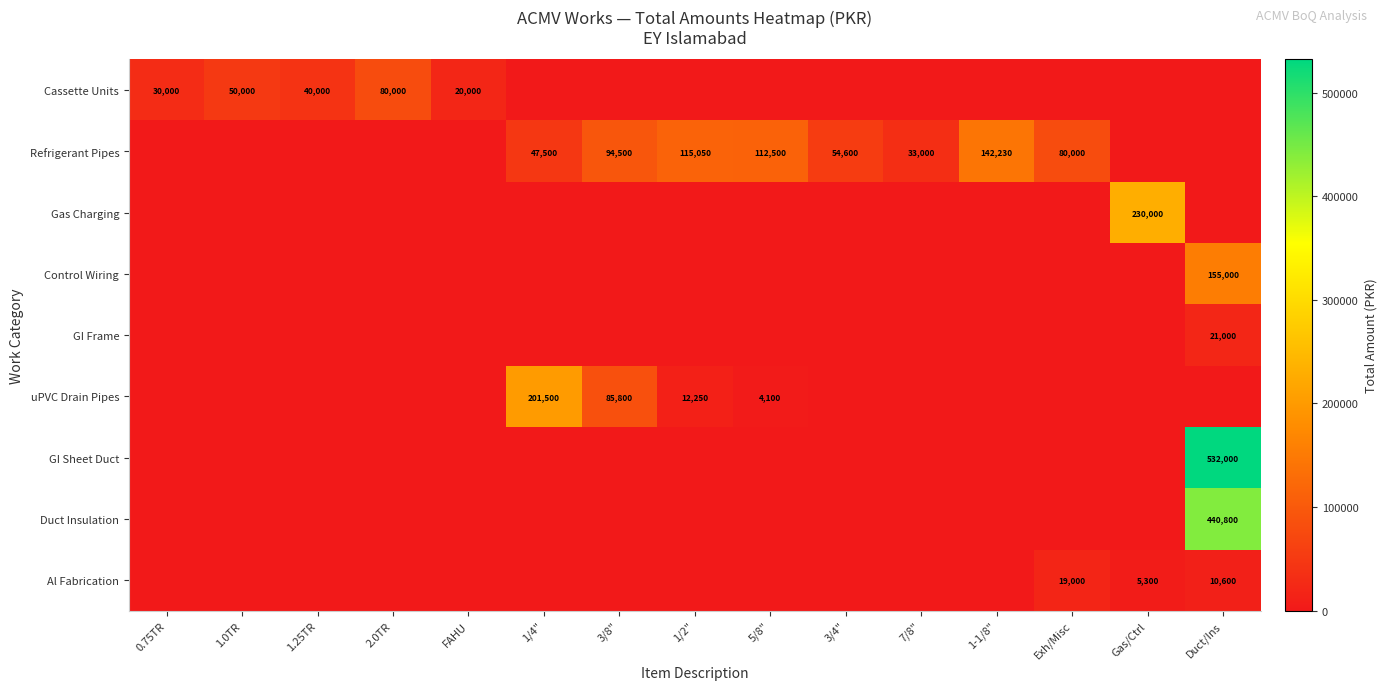

What is the average value of the Control Wiring series?

10333